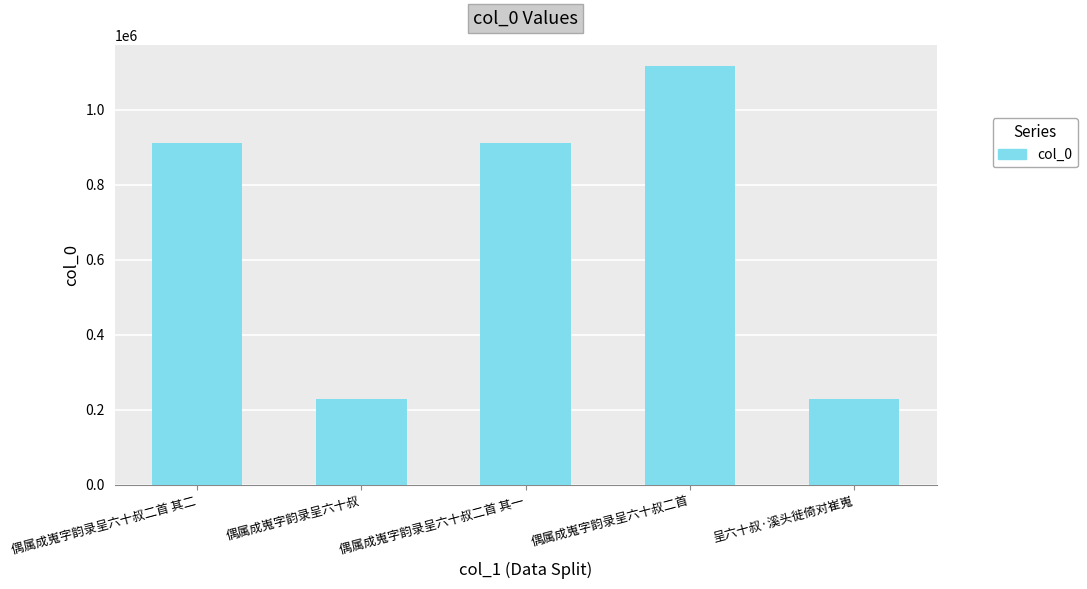

What is the difference between the second highest and second lowest values?

682981